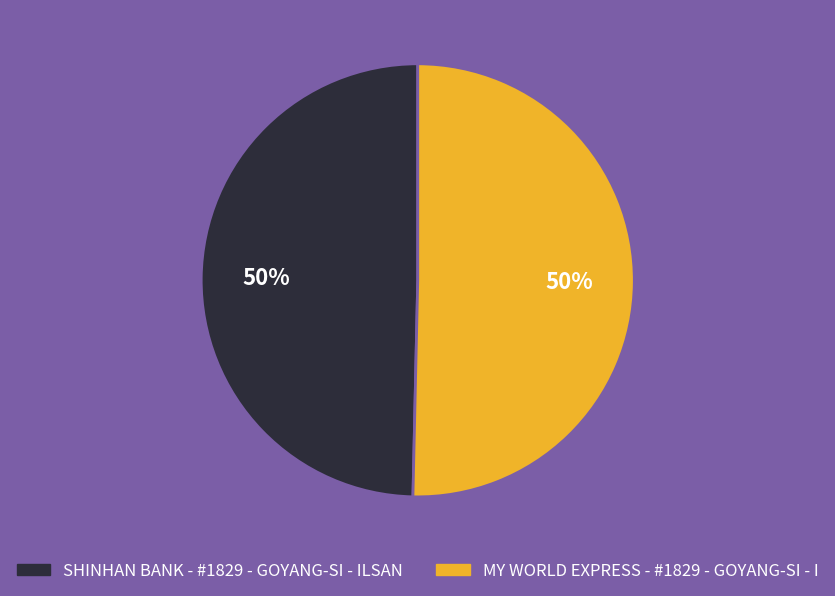

To the nearest percent, what percentage of the pie is SHINHAN BANK - #1829 - GOYANG-SI - ILSAN?

50%